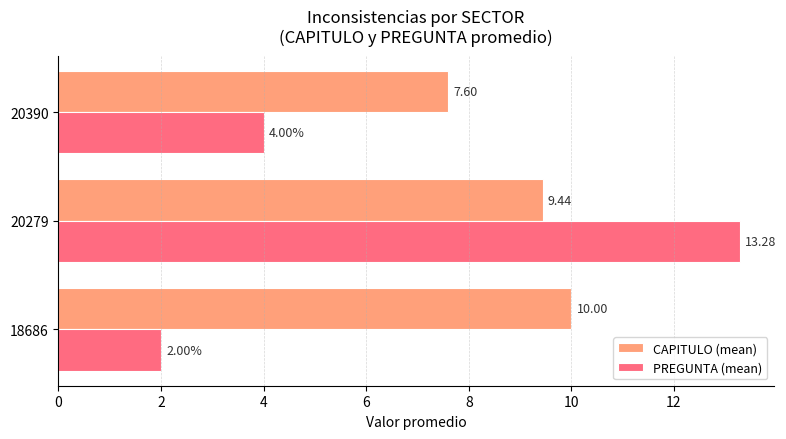

What is the difference between the highest and lowest values at 18686?

8.0